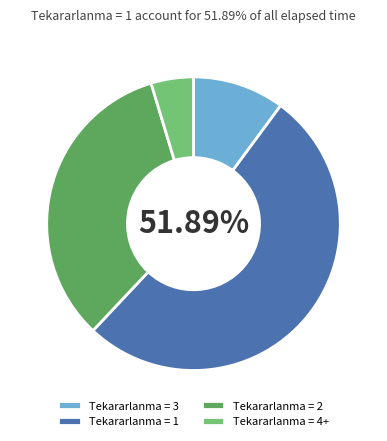

To the nearest percent, what is the difference between the largest and smallest slice percentages?

47%